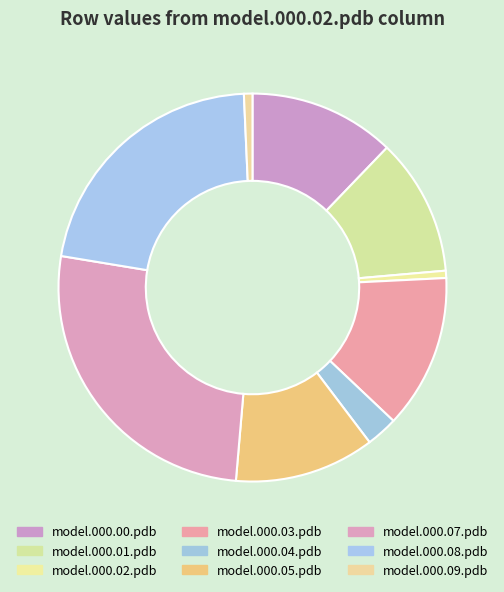

To the nearest percent, what is the difference between the largest and smallest slice percentages?

26%